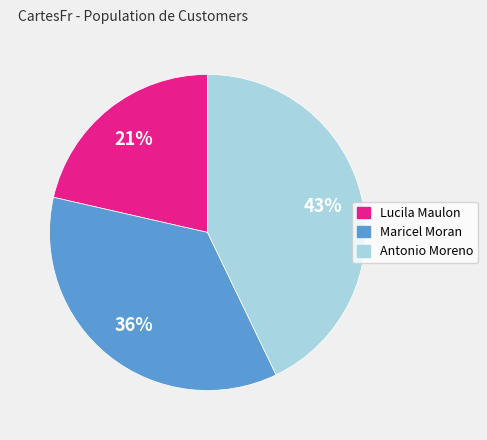

Between Antonio Moreno and Maricel Moran, which is larger?

Antonio Moreno